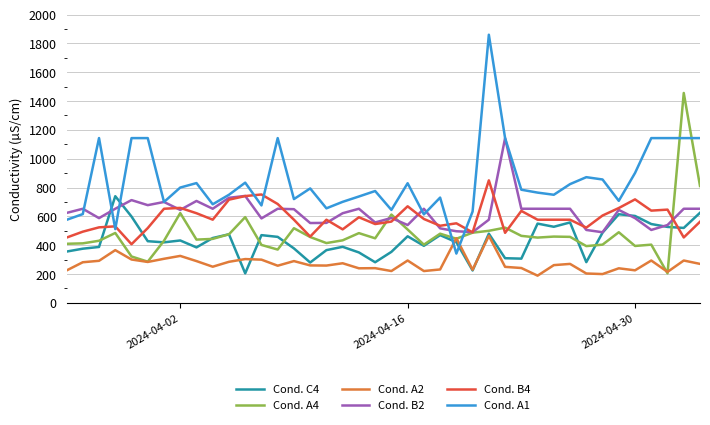

Which series has the largest total across all categories?

Cond. A1